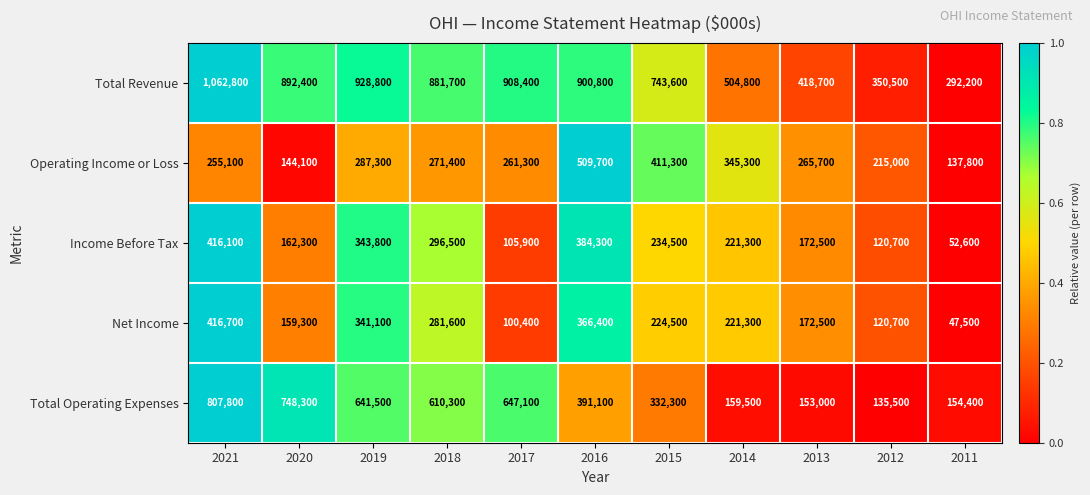

What is the minimum value shown in the chart?

47500